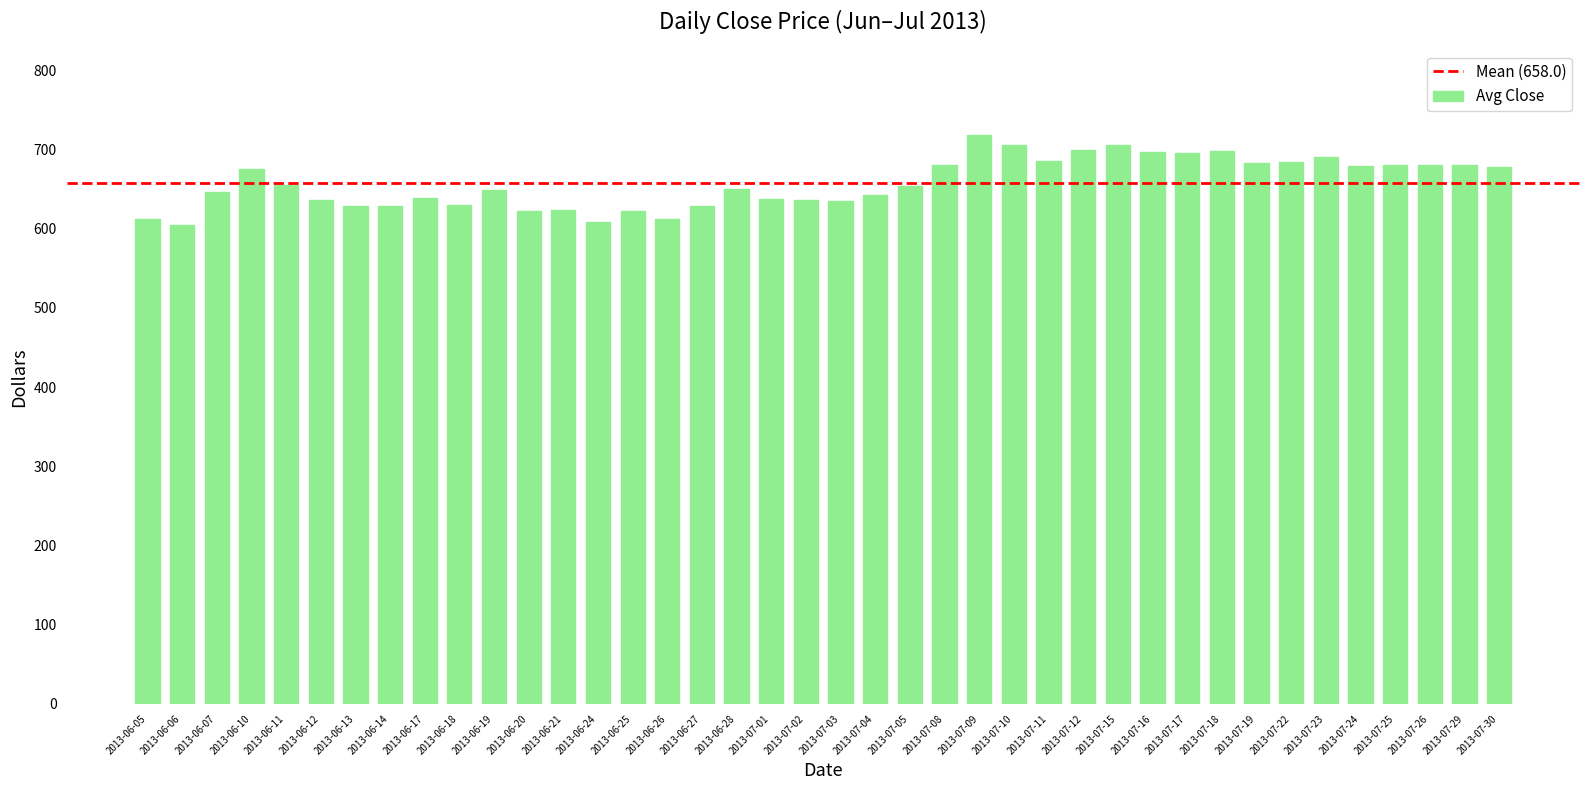

True or false: the data shows 984.4 at 2013-07-26.

False